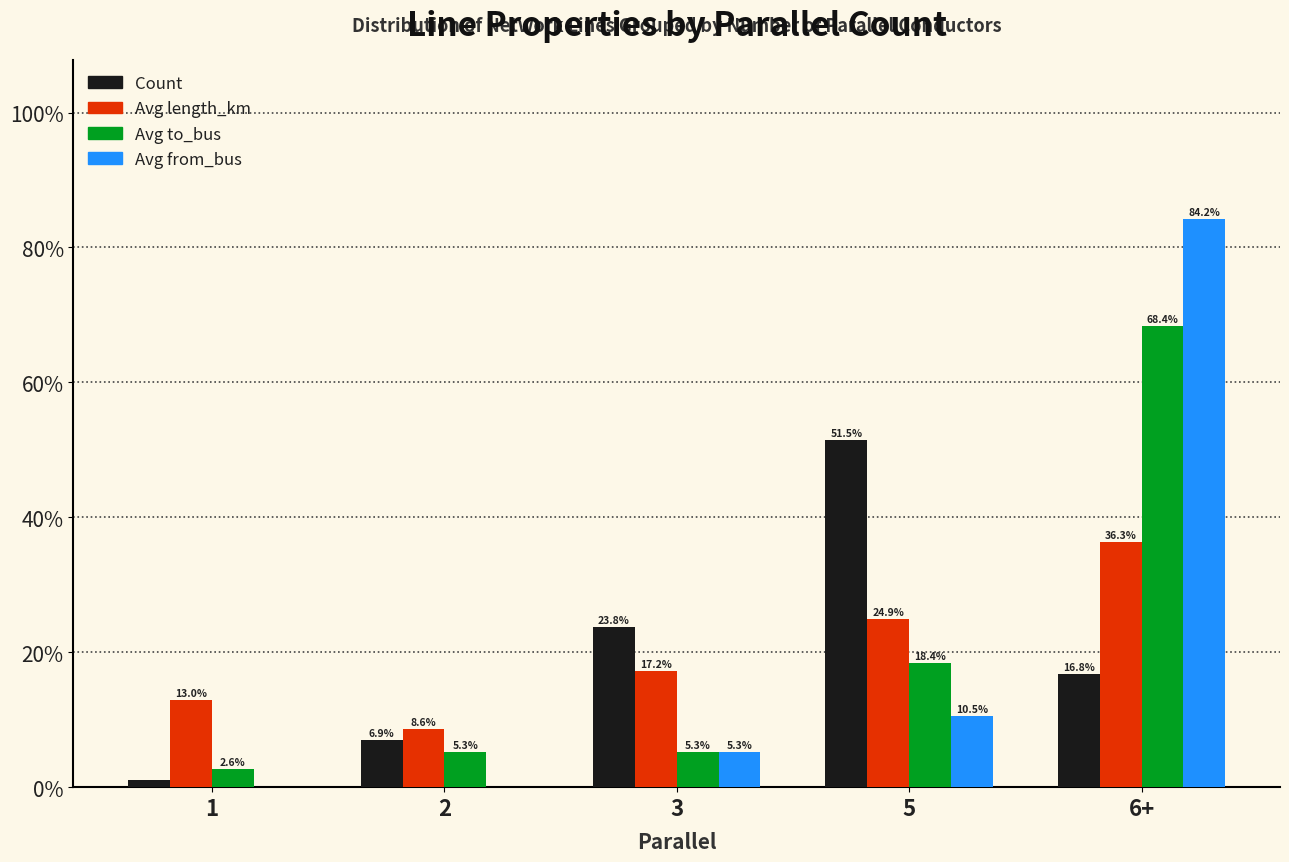

Is it true that Avg to_bus equals 0.1 at 2?

True